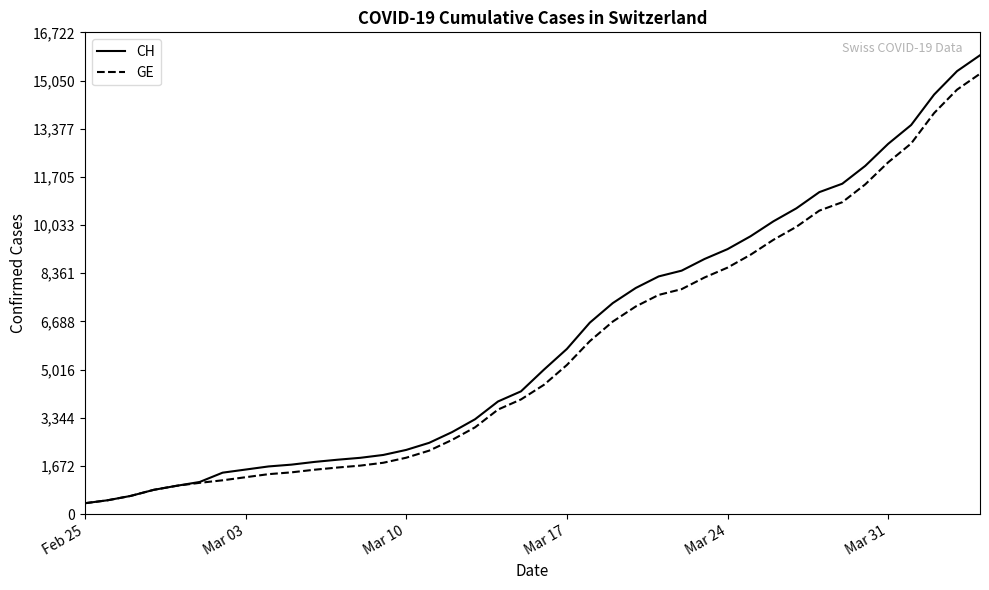

Which series has the largest range (max minus min)?

CH